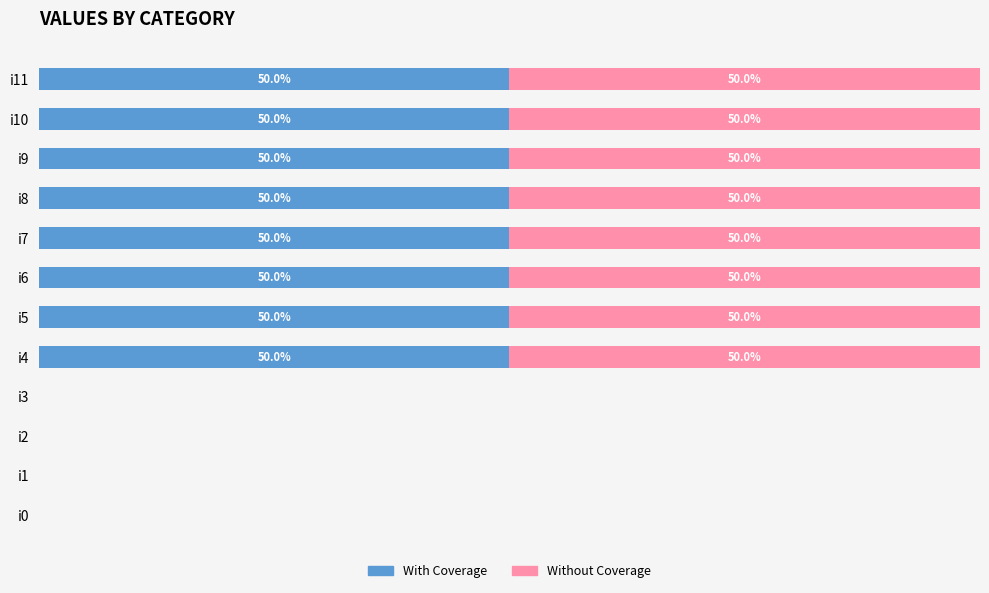

What are all the series names shown in the legend?

With Coverage, Without Coverage